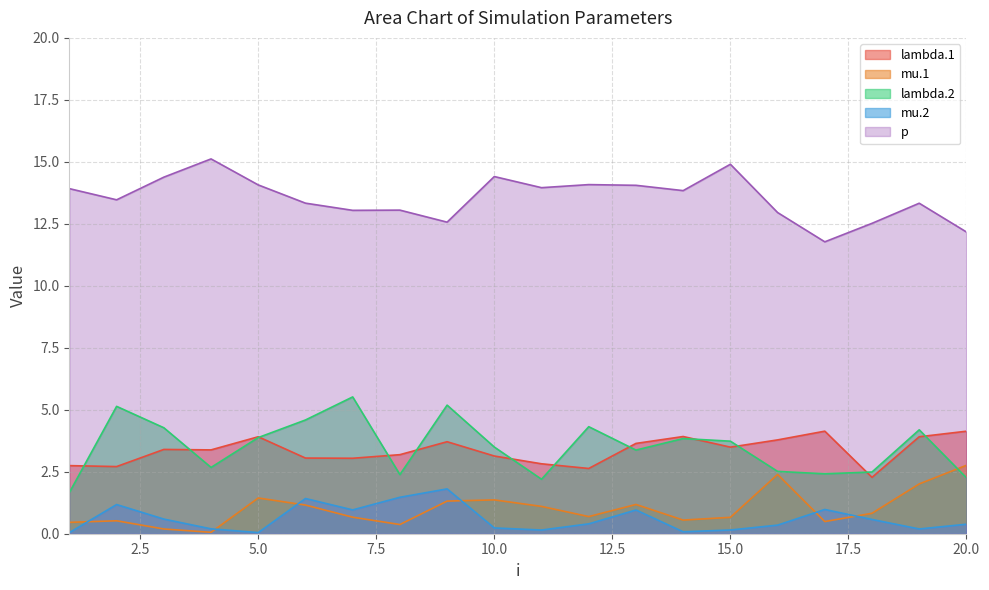

Reading left to right, transcribe all the data shown in this chart.

lambda.1: 1=2.7	2=2.7	3=3.4	4=3.4	5=3.9	6=3.1	7=3.0	8=3.2	9=3.7	10=3.1	11=2.8	12=2.6	13=3.6	14=3.9	15=3.5	16=3.8	17=4.1	18=2.3	19=3.9	20=4.1
mu.1: 1=0.5	2=0.5	3=0.2	4=0.1	5=1.4	6=1.2	7=0.7	8=0.4	9=1.3	10=1.4	11=1.1	12=0.7	13=1.2	14=0.6	15=0.7	16=2.4	17=0.5	18=0.8	19=2.0	20=2.8
lambda.2: 1=1.7	2=5.1	3=4.3	4=2.7	5=3.9	6=4.6	7=5.5	8=2.4	9=5.2	10=3.5	11=2.2	12=4.3	13=3.4	14=3.8	15=3.7	16=2.5	17=2.4	18=2.5	19=4.2	20=2.3
mu.2: 1=0.0	2=1.2	3=0.6	4=0.2	5=0.0	6=1.4	7=1.0	8=1.5	9=1.8	10=0.2	11=0.1	12=0.4	13=1.0	14=0.1	15=0.2	16=0.3	17=1.0	18=0.6	19=0.2	20=0.4
p: 1=13.9	2=13.5	3=14.4	4=15.1	5=14.1	6=13.3	7=13.0	8=13.1	9=12.6	10=14.4	11=14.0	12=14.1	13=14.1	14=13.8	15=14.9	16=13.0	17=11.8	18=12.5	19=13.3	20=12.2